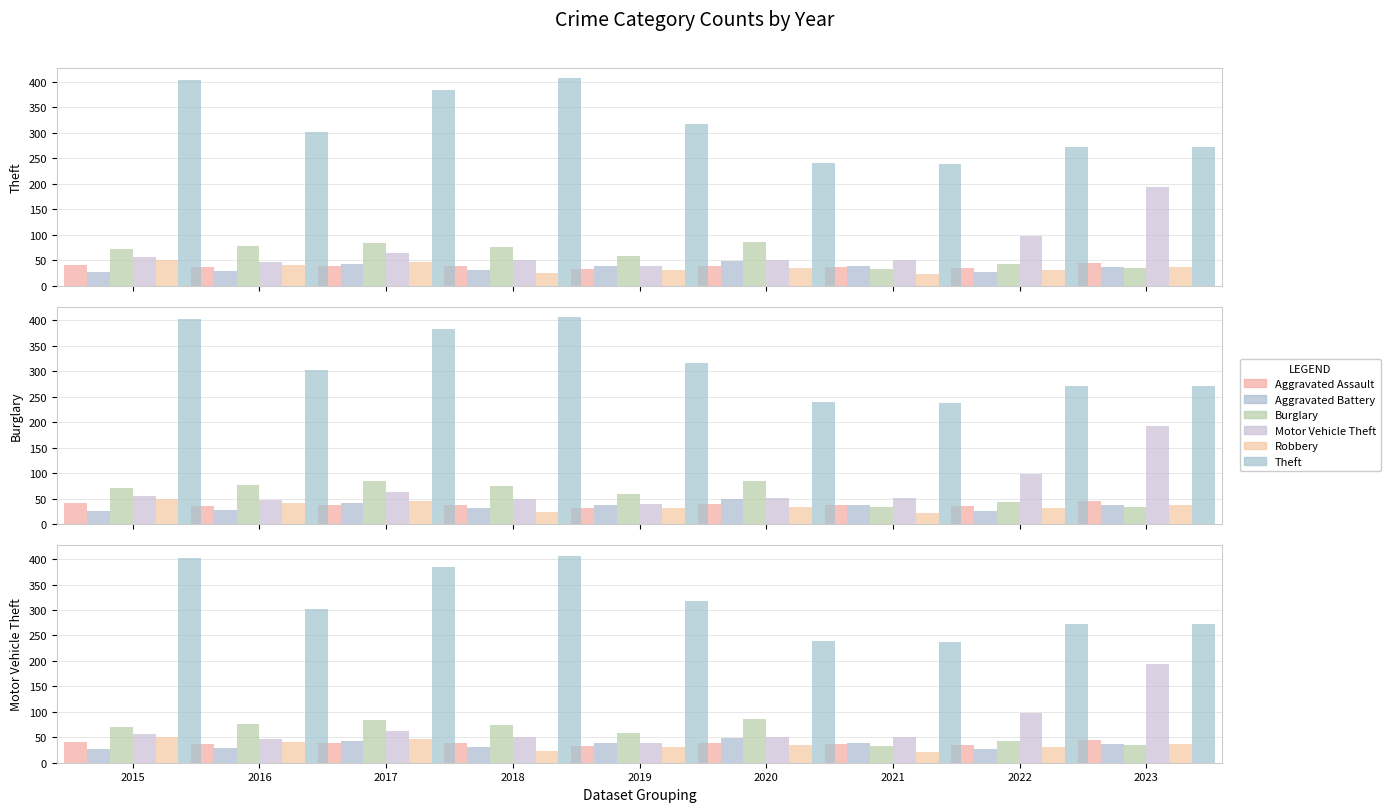

Reading right to left, transcribe all the data shown in this chart.

Aggravated Assault: 45	35	37	39	32	38	38	36	41
Aggravated Battery: 37	26	38	49	38	31	42	28	26
Burglary: 34	43	33	85	59	75	84	77	71
Motor Vehicle Theft: 193	98	51	51	39	50	63	47	56
Robbery: 37	31	22	34	31	24	46	41	50
Theft: 272	272	238	240	317	407	384	302	403